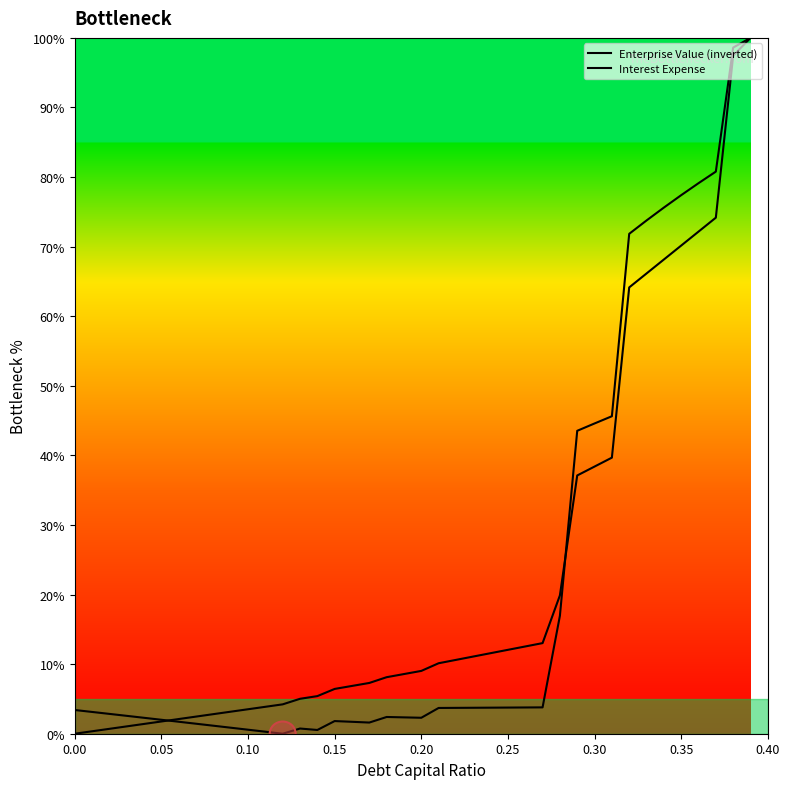

How many lines are shown in the chart?

2